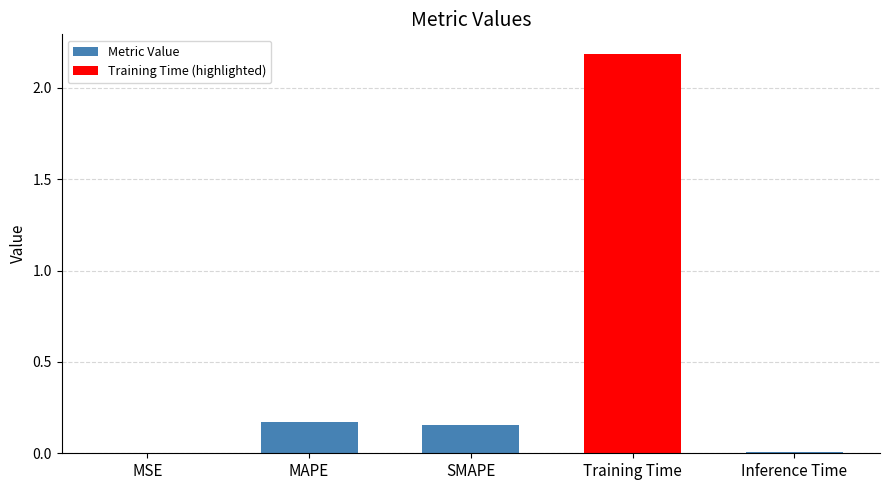

At which category does the chart reach its peak across all series?

Training Time